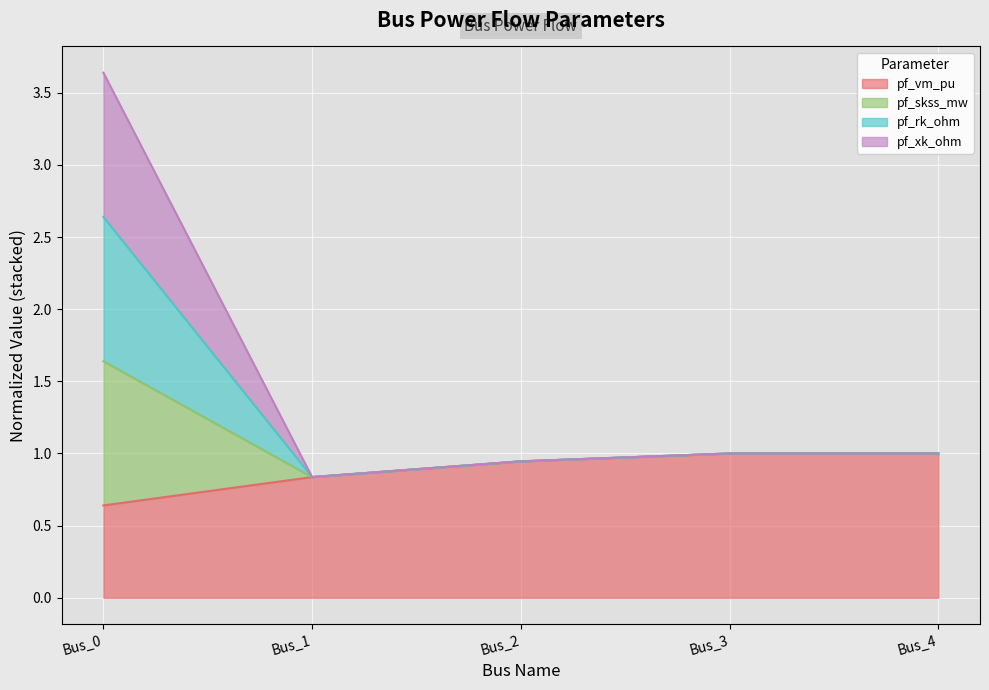

Is it true that pf_skss_mw equals 0.5 at Bus_2?

False